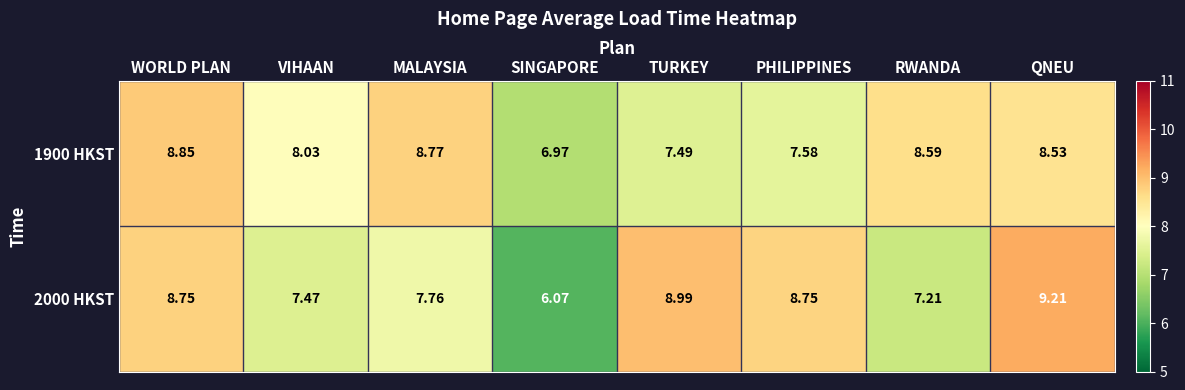

Is the value of 1900 HKST at WORLD PLAN greater than the value of 2000 HKST at MALAYSIA?

Yes